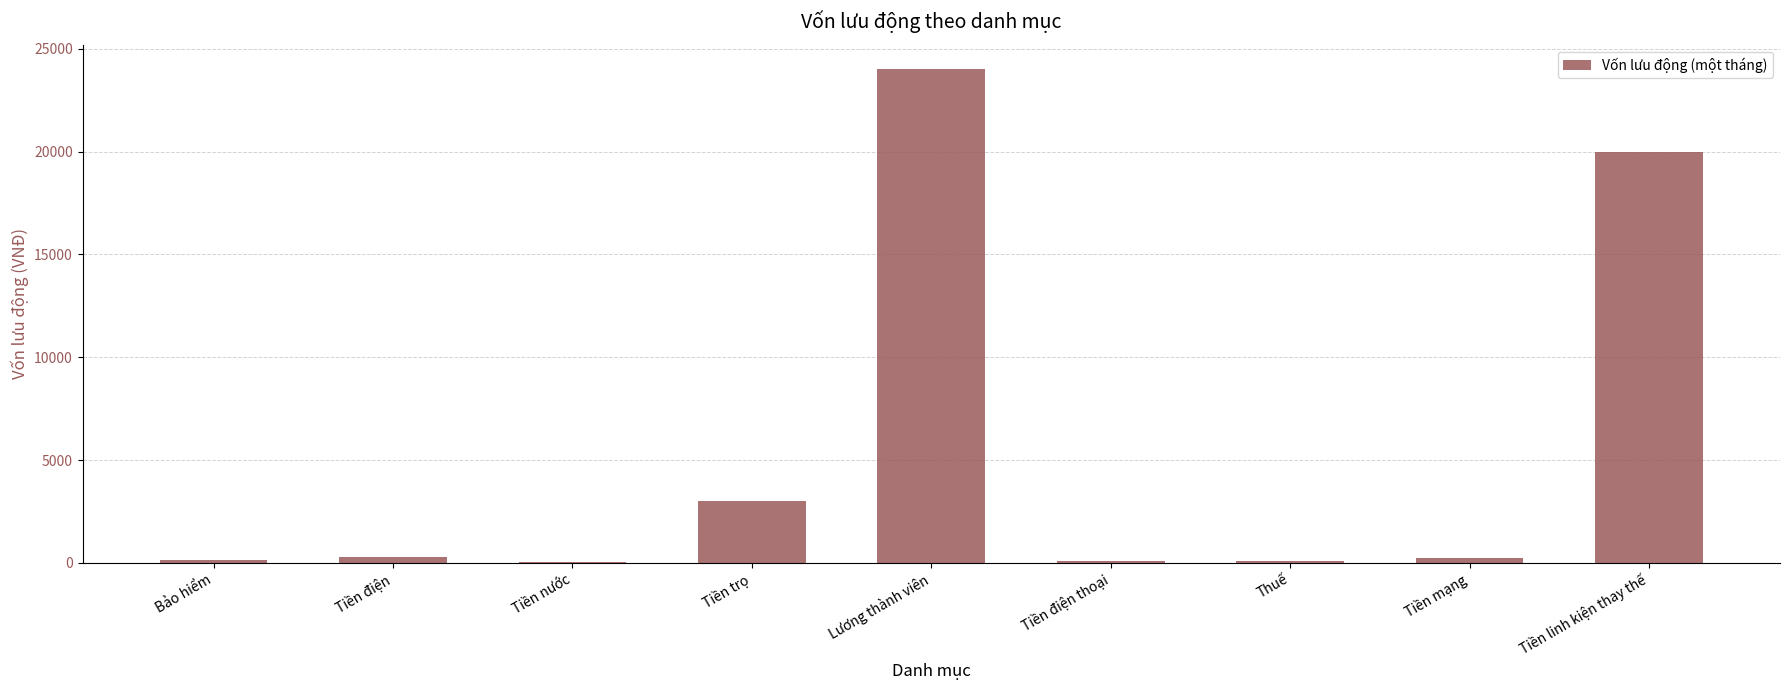

What is the ratio of the value at Tiền nước to the value at Tiền điện thoại?

0.3